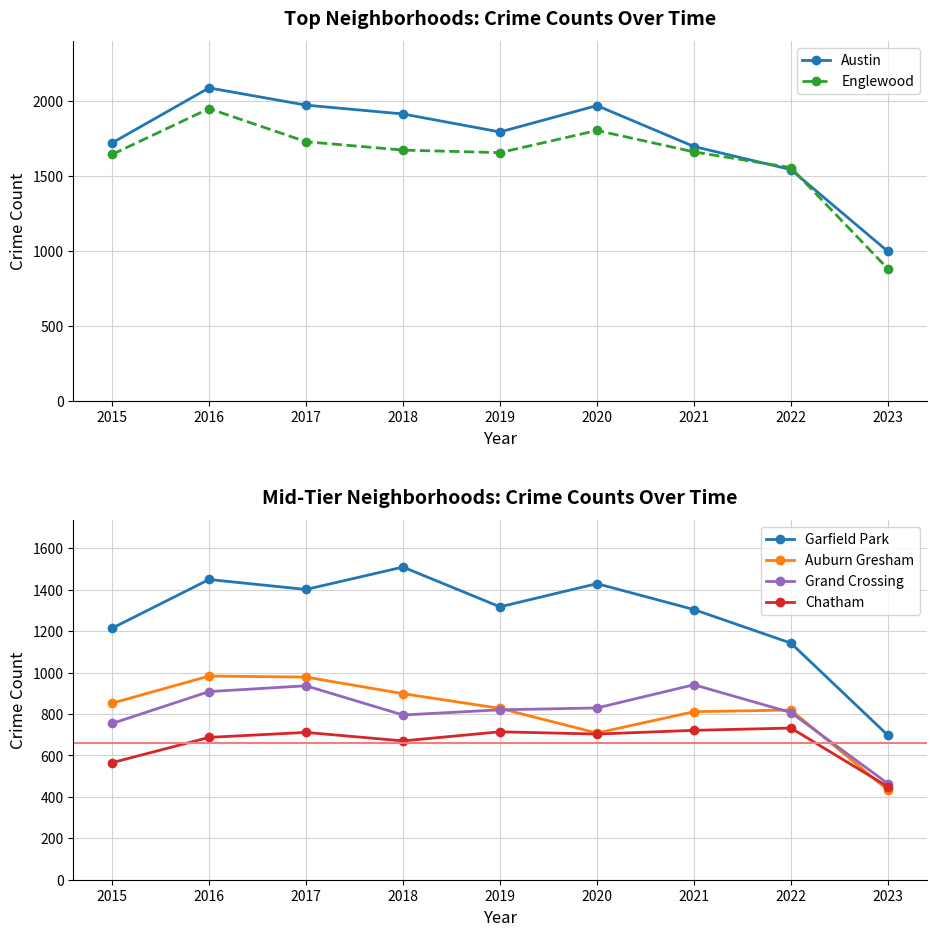

List the labels in order of Grand Crossing value, smallest first.

2023, 2015, 2018, 2022, 2019, 2020, 2016, 2017, 2021